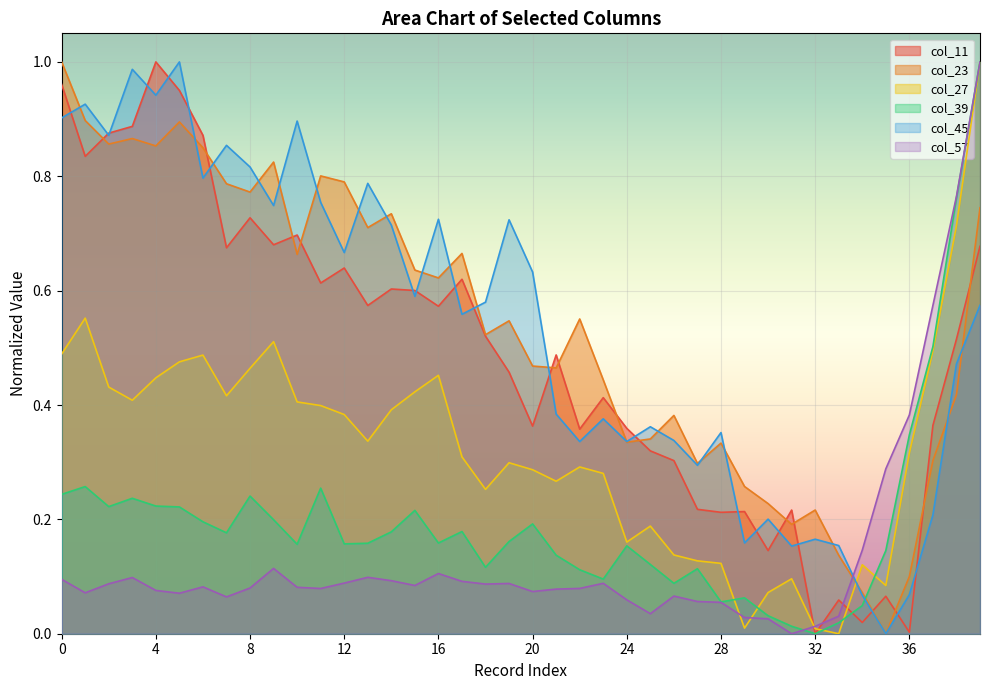

True or false: col_45 has more than 2 points higher than both neighbors.

True